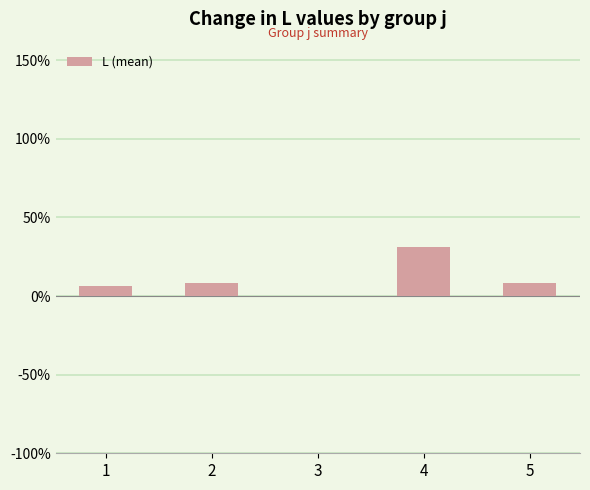

Approximately how many times larger is the value at 5 compared to 2?

1.0